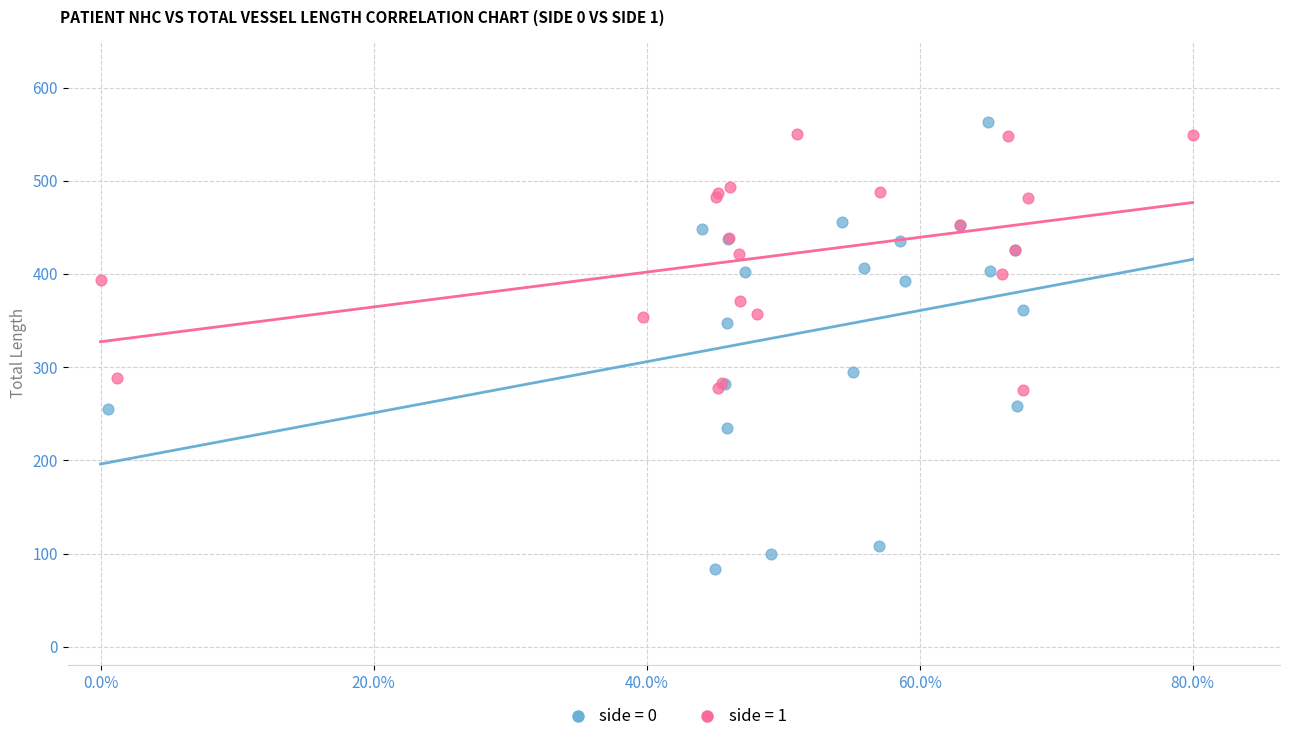

What are all the series names shown in the legend?

side = 0, side = 1